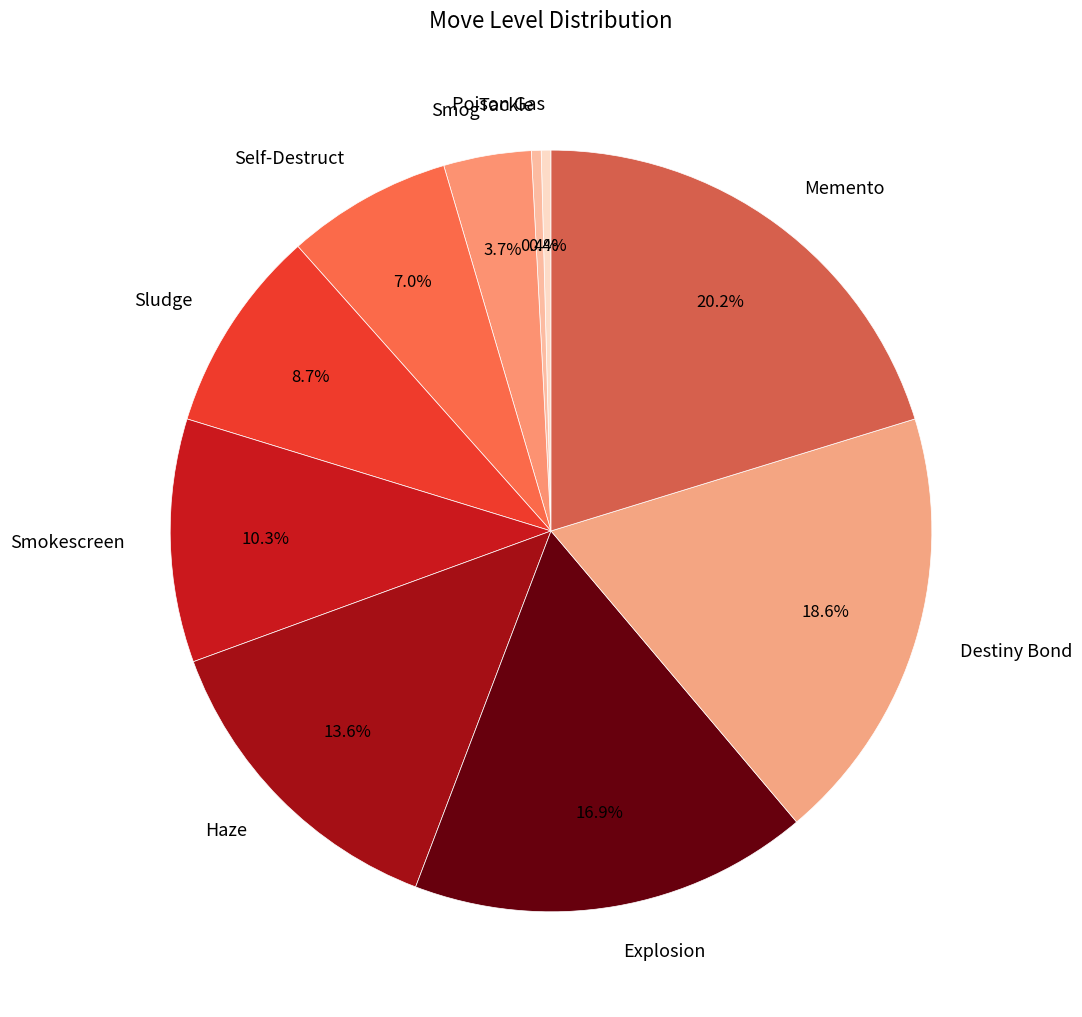

Is Poison Gas the majority of the pie?

No